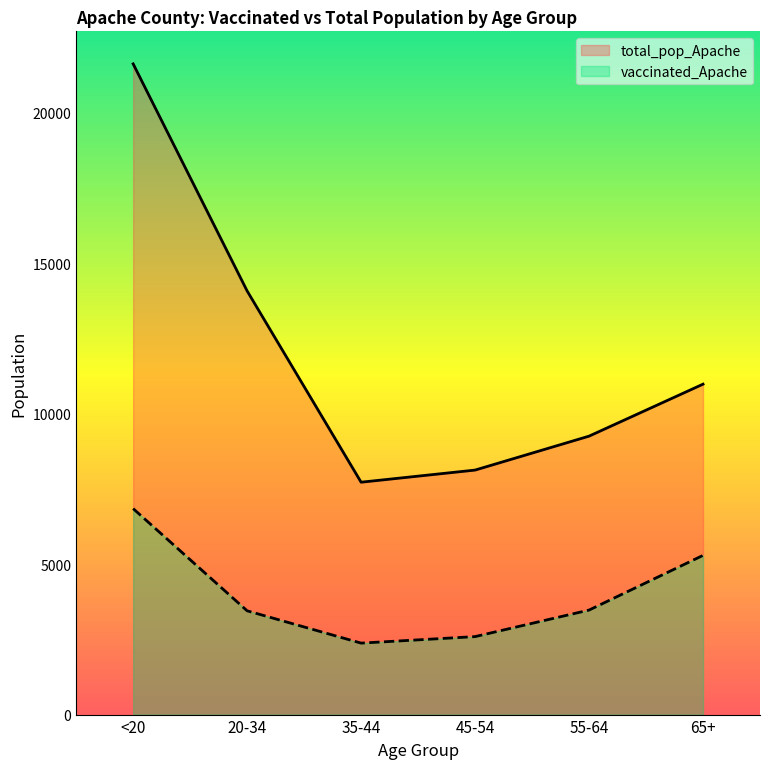

What is the sum of the vaccinated_Apache values at 20-34 and 55-64?

6924